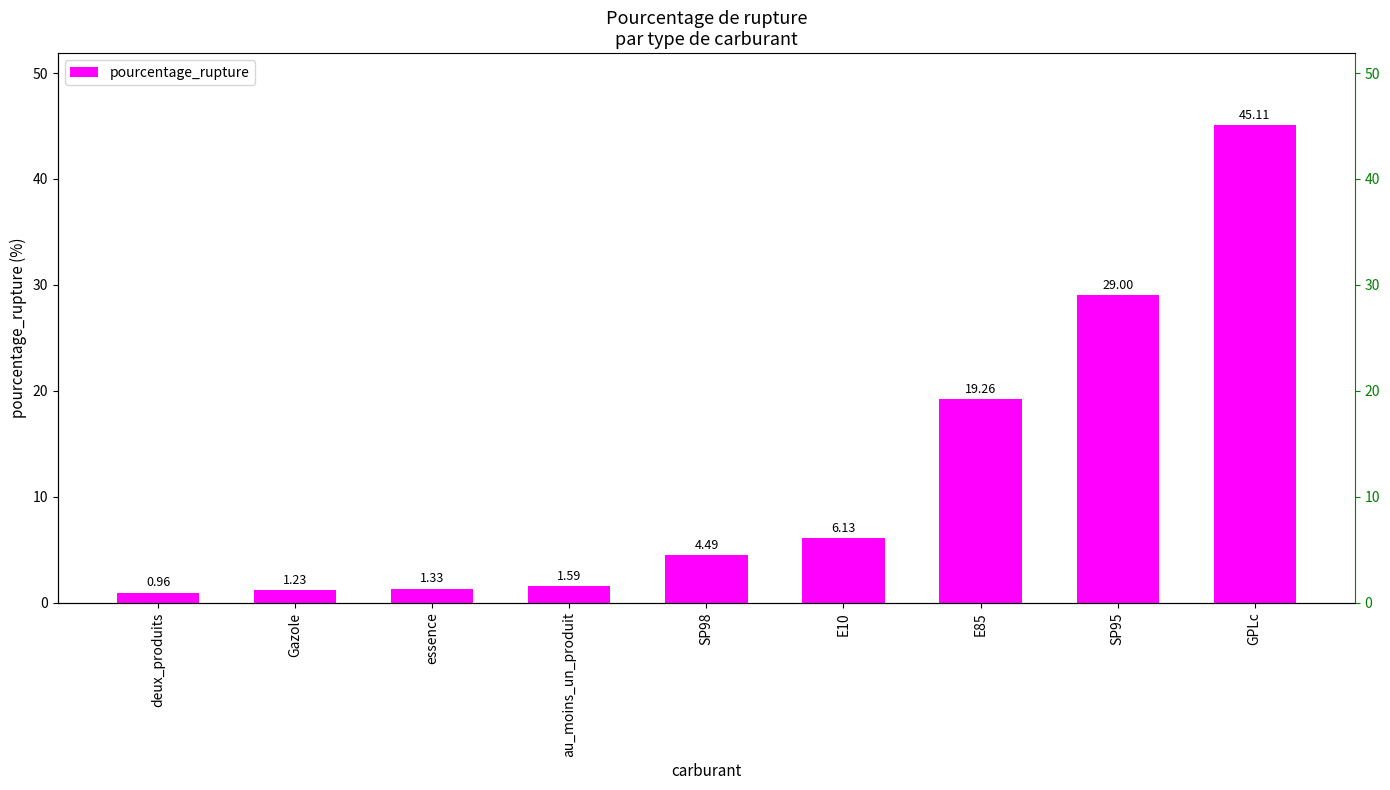

What is the label of the 4th bar from the left?

au_moins_un_produit